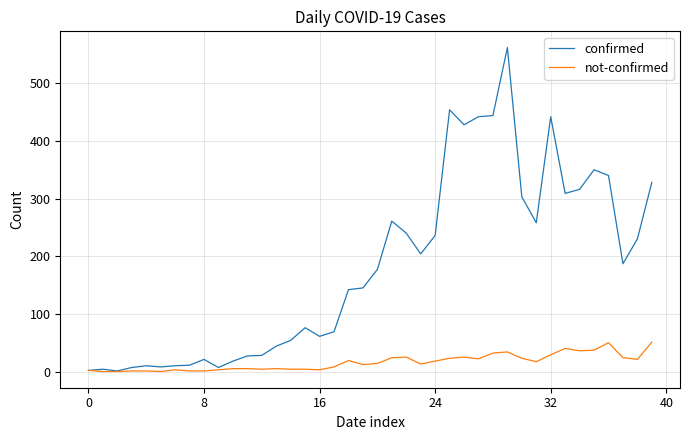

How many categories are shown in the chart?

40